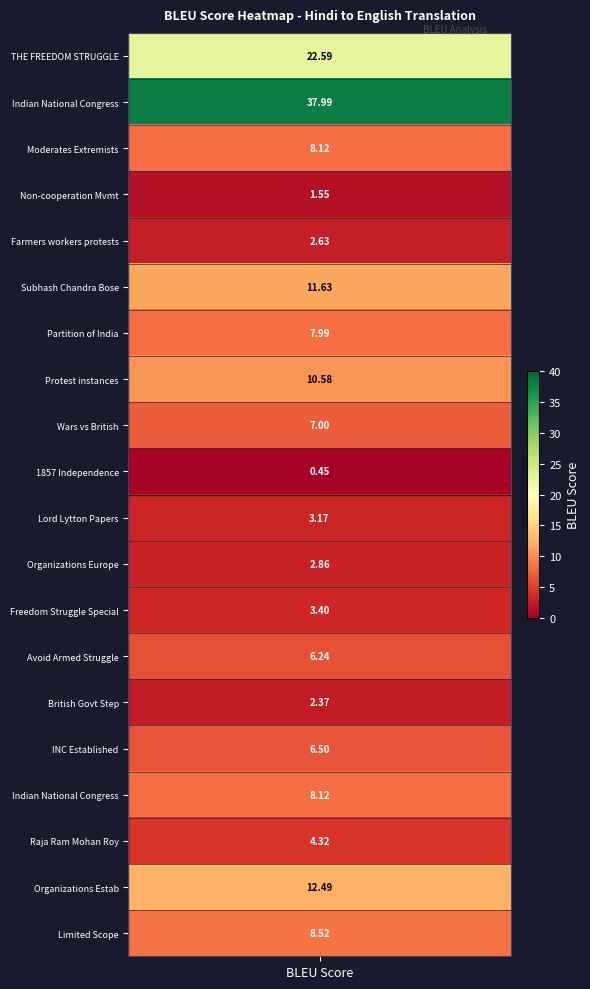

What is the approximate value at 4?

2.6